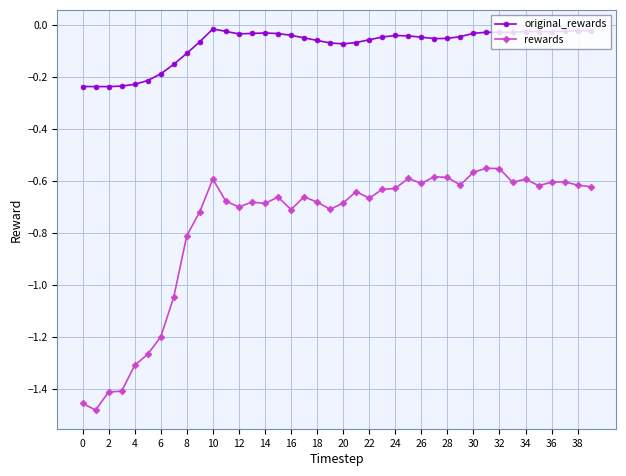

True or false: original_rewards and rewards cross at least once.

False